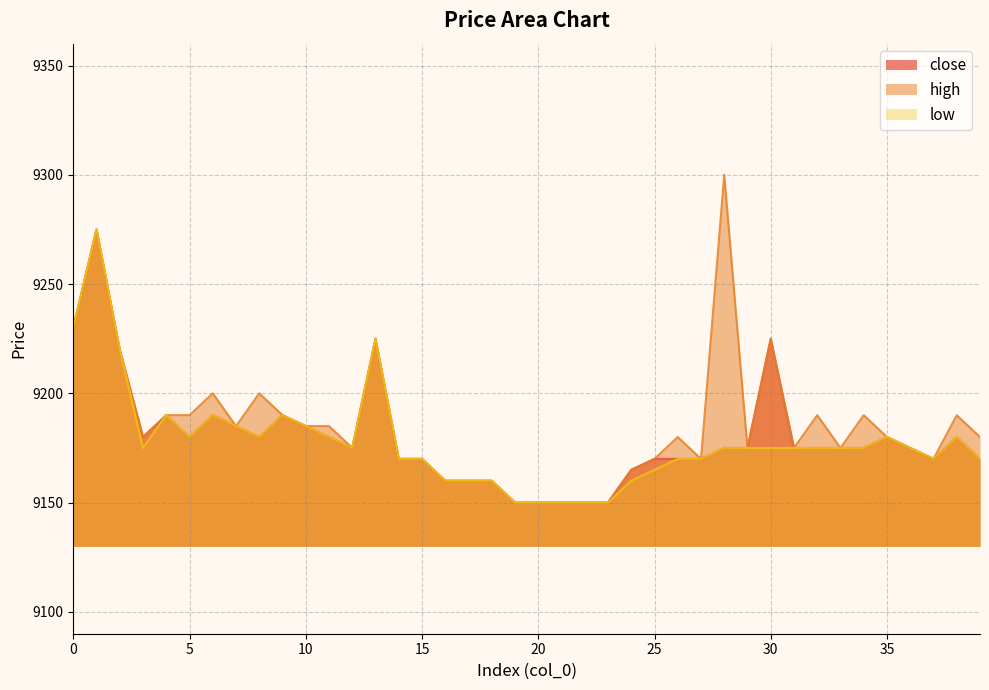

How many values in the low series exceed 9175?

14